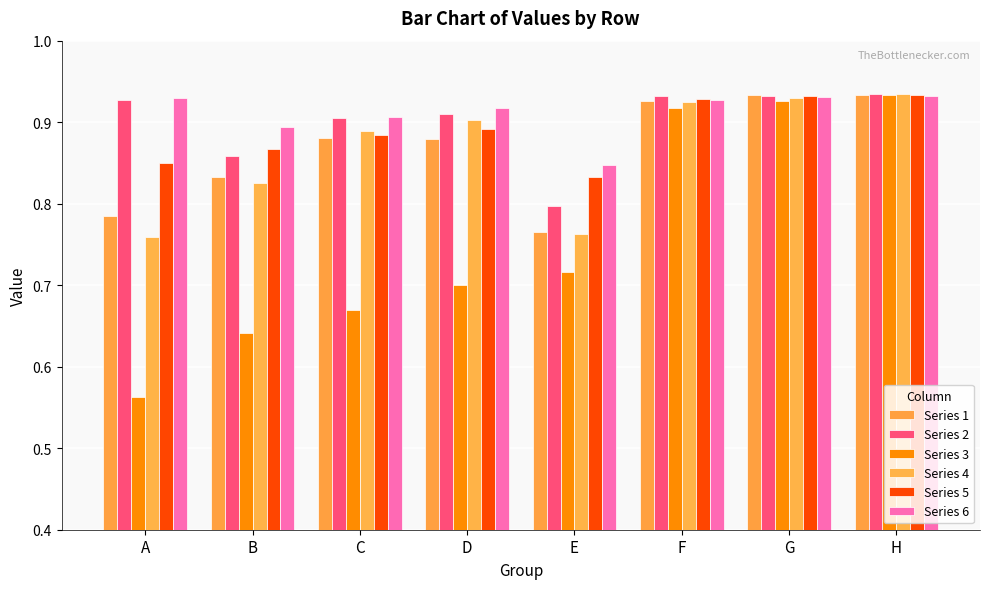

What is the value of the Series 2 bar at the 7th from the left?

0.9